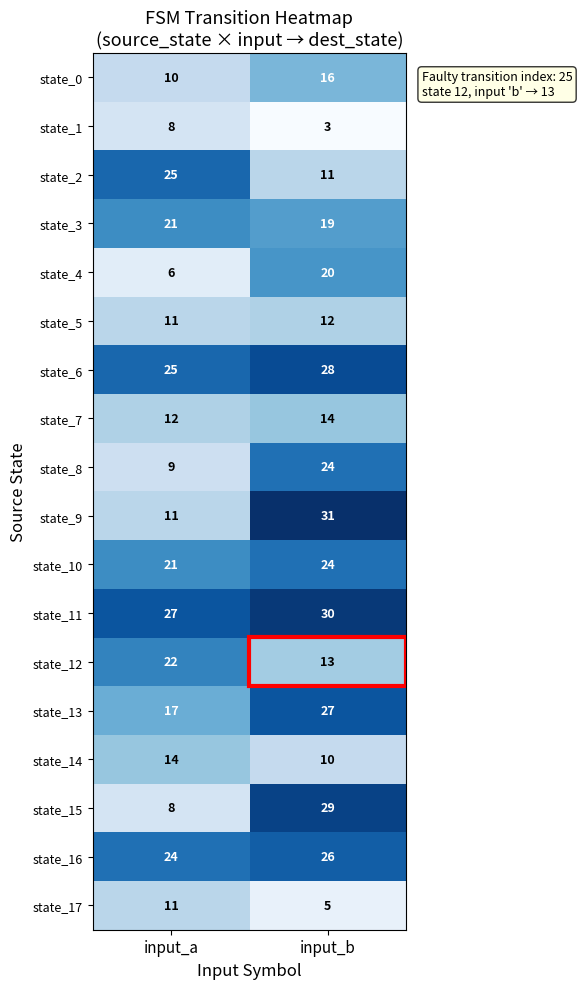

What is the total value across all series at input_a?

282